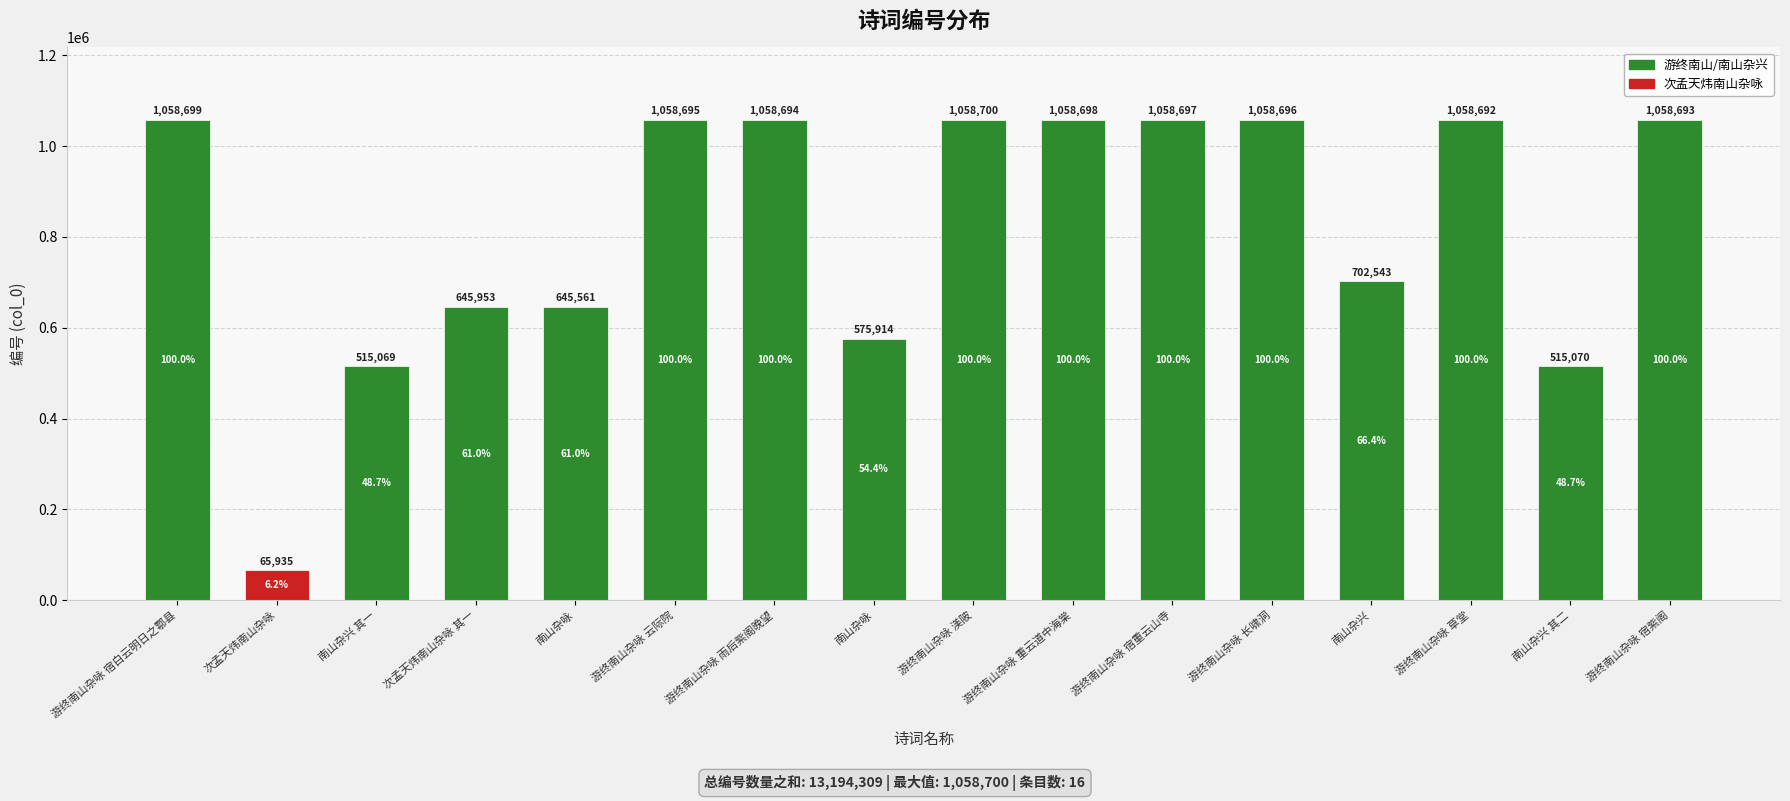

Reading right to left, extract all data points from this chart.

游终南山杂咏 宿紫阁=1058693	南山杂兴 其二=515070	游终南山杂咏 草堂=1058692	南山杂兴=702543	游终南山杂咏 长啸洞=1058696	游终南山杂咏 宿重云山寺=1058697	游终南山杂咏 重云道中海棠=1058698	游终南山杂咏 渼陂=1058700	南山杂咏=575914	游终南山杂咏 雨后紫阁晚望=1058694	游终南山杂咏 云际院=1058695	南山杂咏=645561	次孟天炜南山杂咏 其一=645953	南山杂兴 其一=515069	次孟天炜南山杂咏=65935	游终南山杂咏 宿白云明日之鄠县=1058699